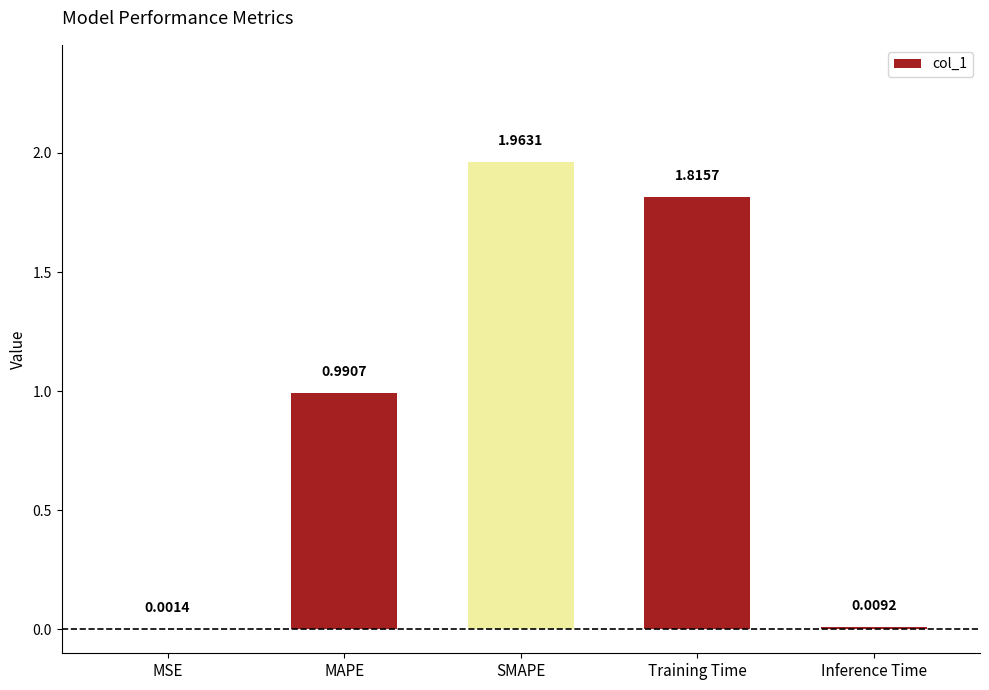

What is the change in value from MSE to Training Time?

+1.8